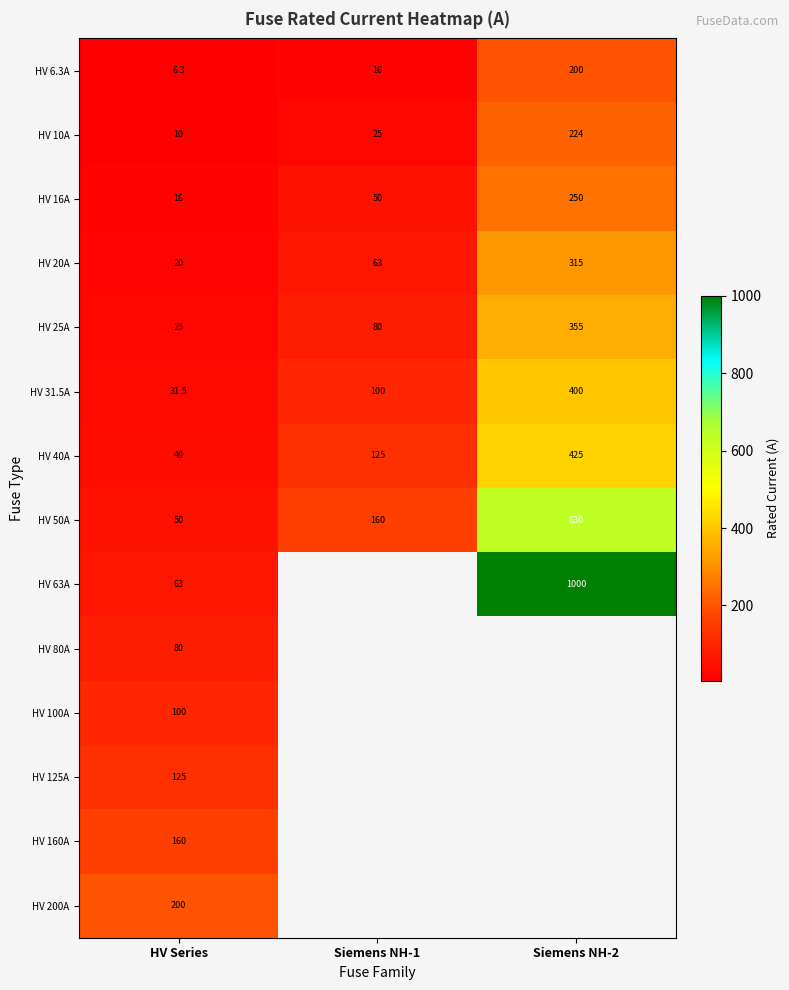

Between Siemens NH-1 and Siemens NH-2, which is larger?

Siemens NH-2